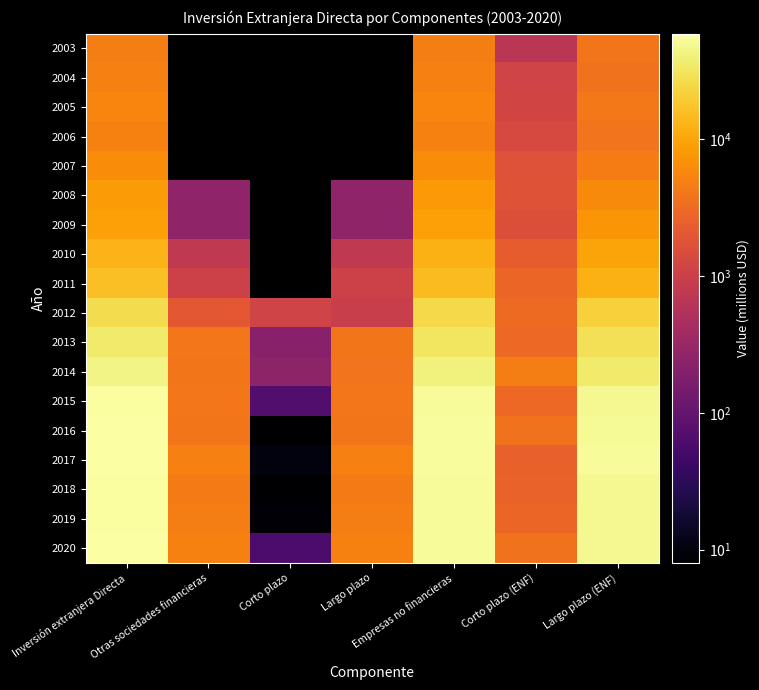

Where is 2013 nearest to the value 18212?

Largo plazo (ENF)